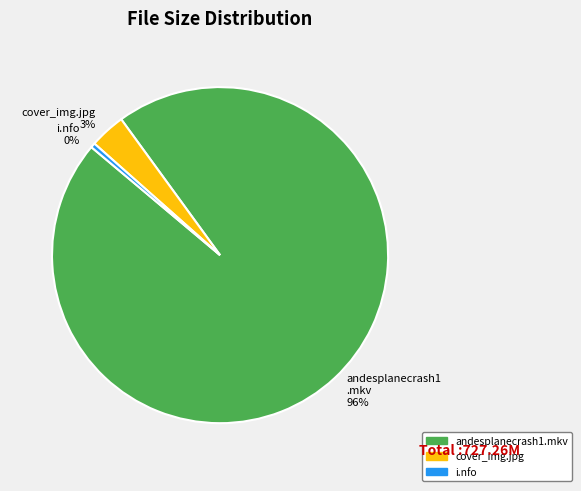

To the nearest percent, what percentage of the pie is cover_img.jpg?

3%